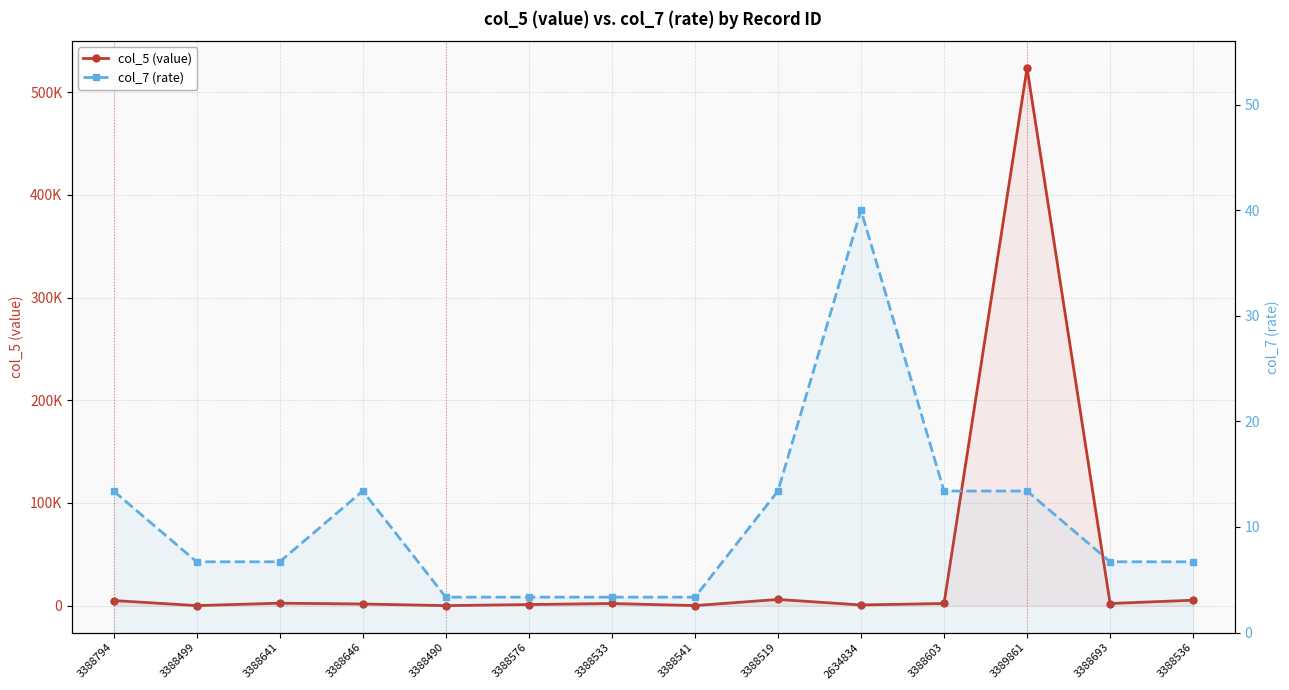

What are all the series names shown in the legend?

col_5 (value), col_7 (rate)